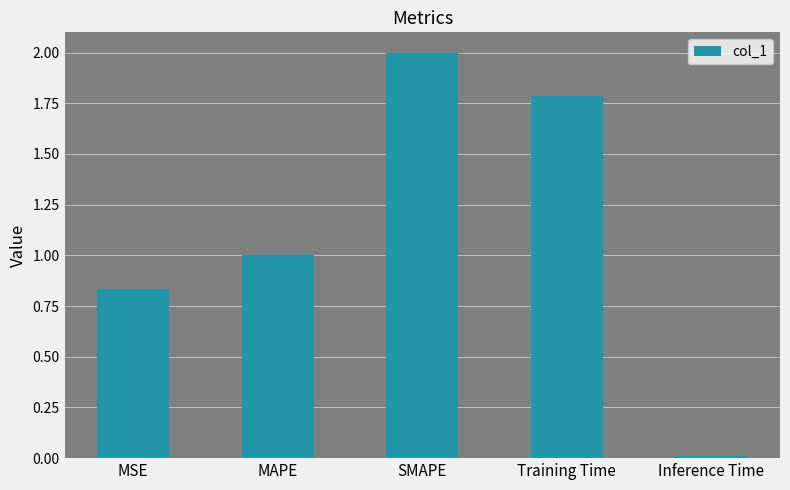

What position from the left is Training Time?

4